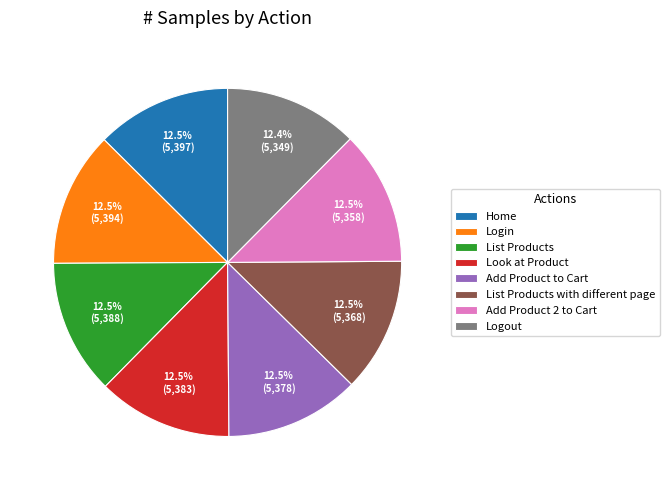

Does List Products account for over 50% of the chart?

No